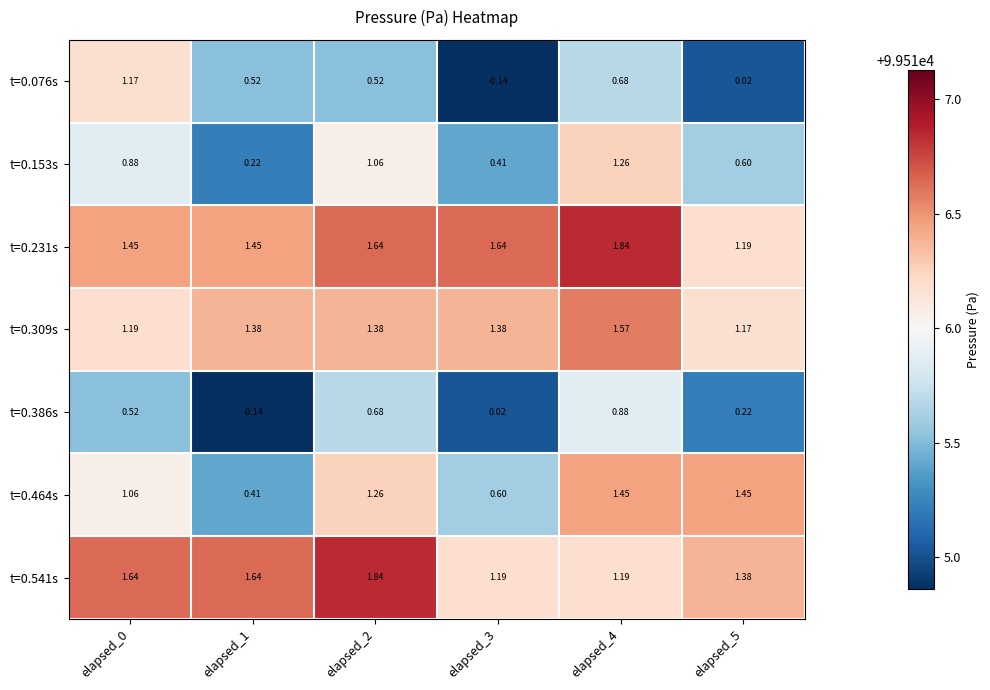

What is the total value across all series at elapsed_2?

8.4